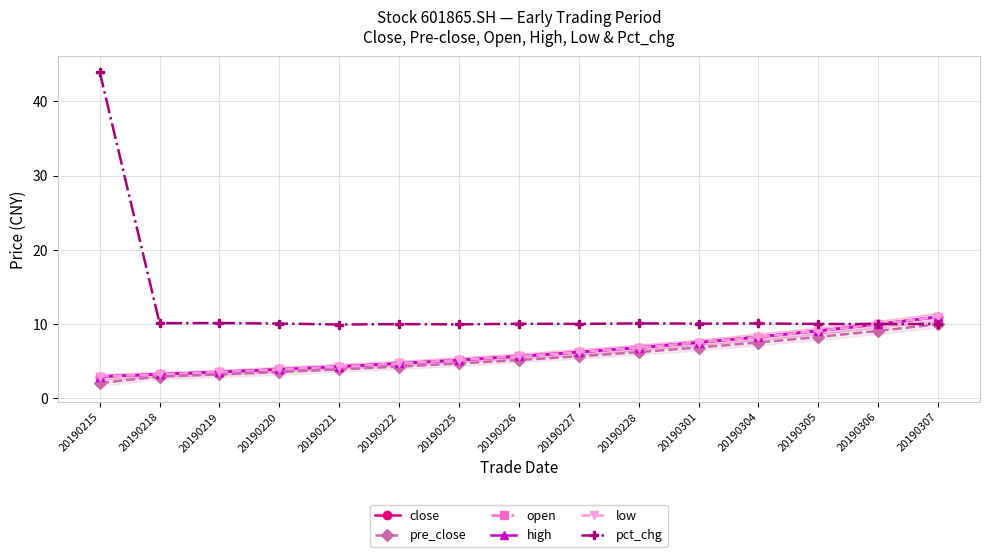

How many values in the pre_close series exceed 5?

8